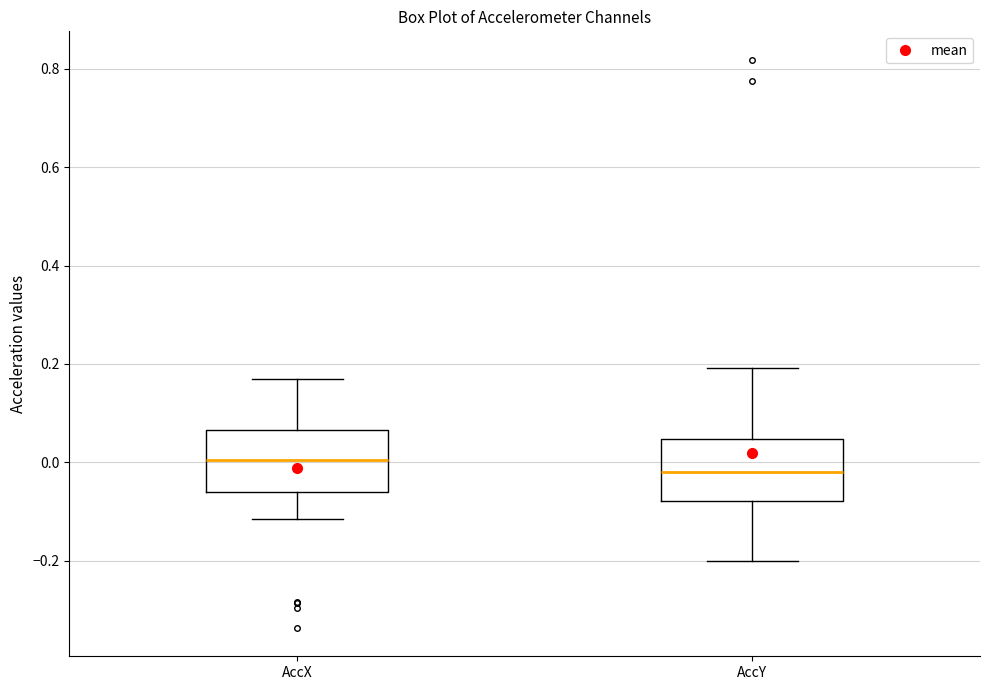

Reading left to right, transcribe this box plot: for each box, give where its median line is, the range the box spans, and where its two whiskers end, as read against the y-axis. The values are not printed on the chart, so give them approximately, as read against the axis.

AccX: median 0.00, box -0.06 to 0.06, whiskers -0.12 to 0.18
AccY: median -0.02, box -0.08 to 0.04, whiskers -0.20 to 0.20